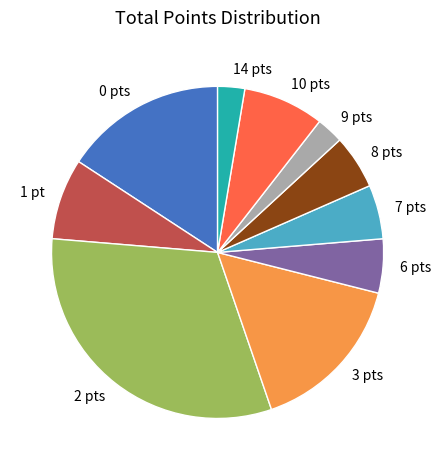

Does 14 pts represent more than half of the total?

No